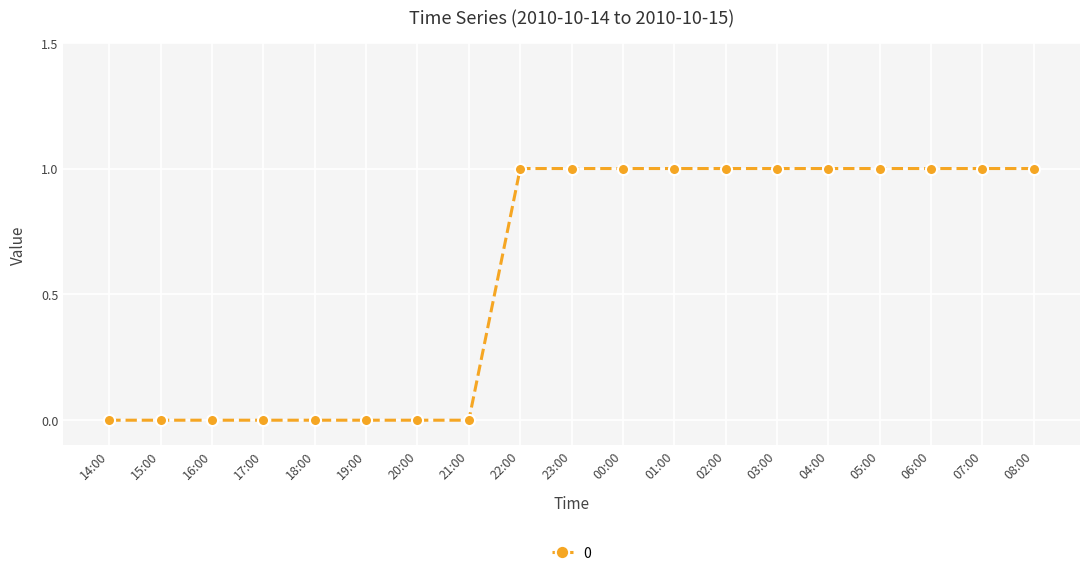

What is the change in value from 21:00 to 23:00?

+1